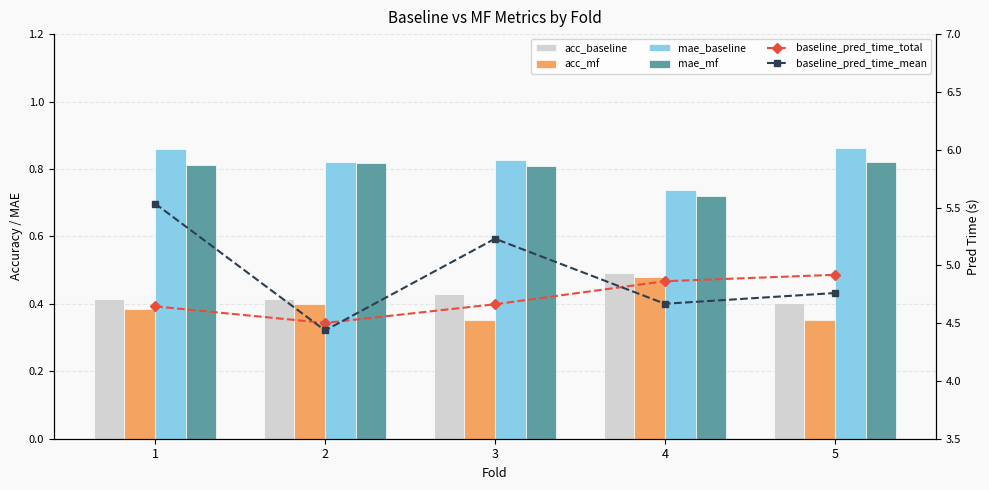

What is the sum of all mae_baseline values?

4.1